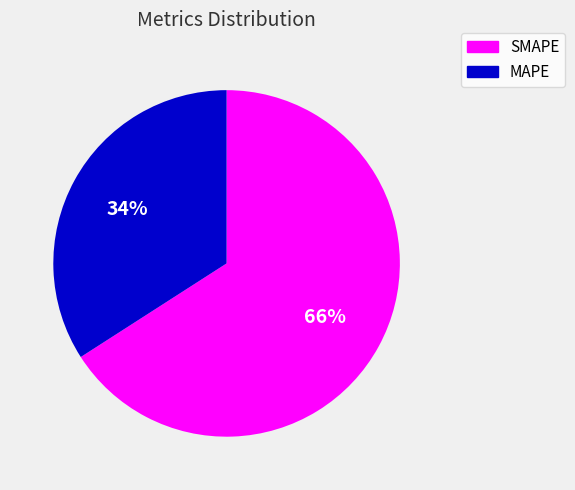

To the nearest percent, what portion does SMAPE represent?

66%